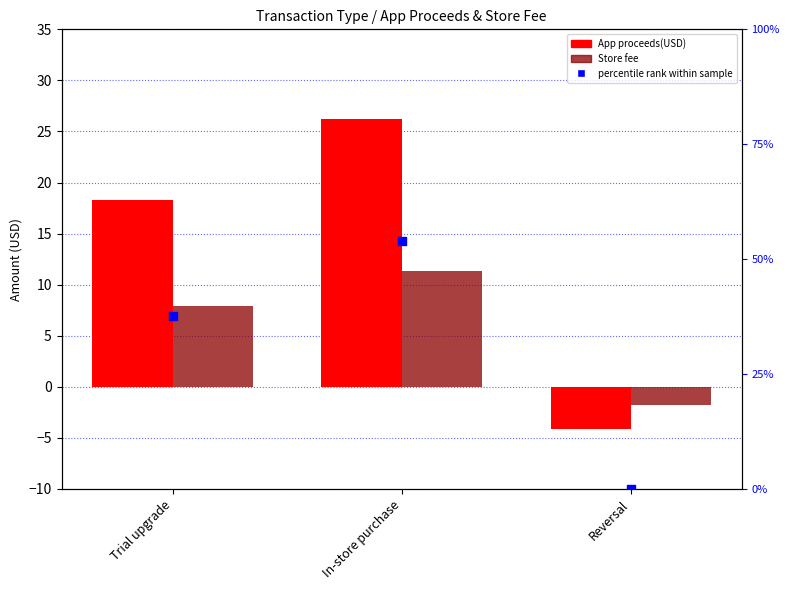

Which series has the largest total across all categories?

percentile rank within sample